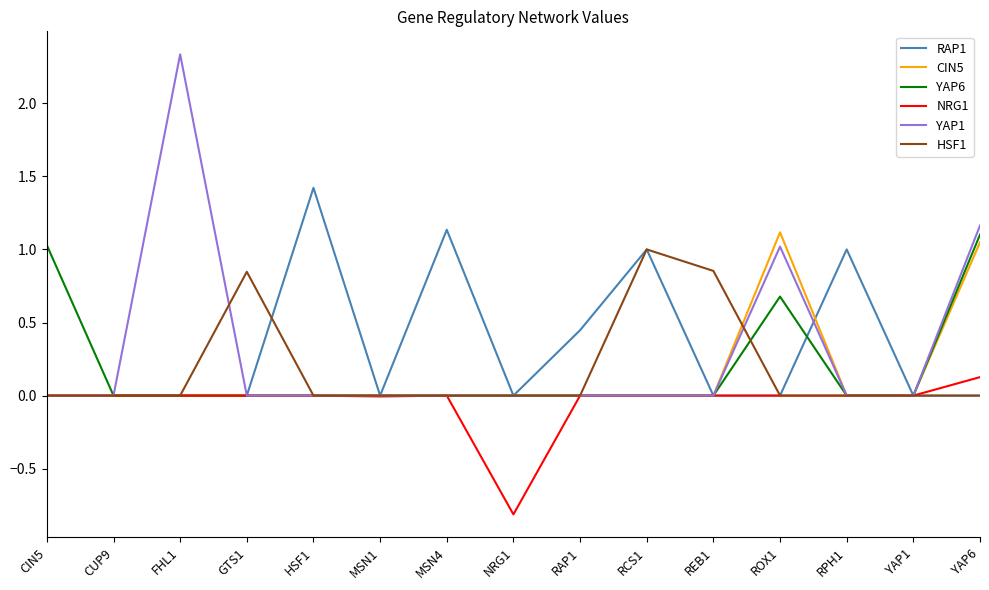

What position from the left is CUP9?

2